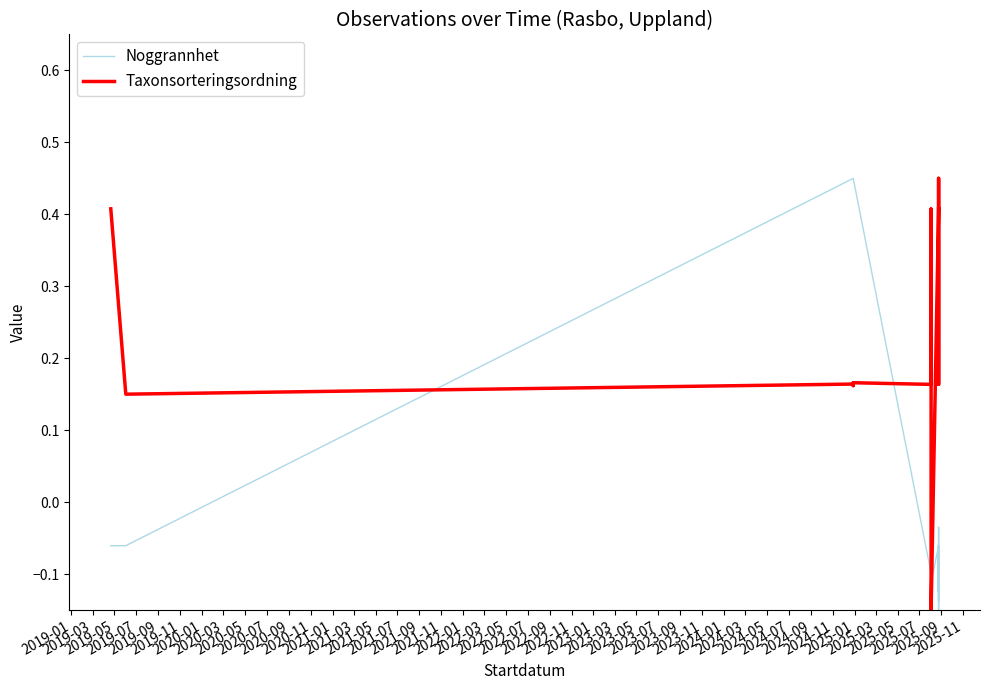

How many interior local peaks does the Taxonsorteringsordning series have?

4